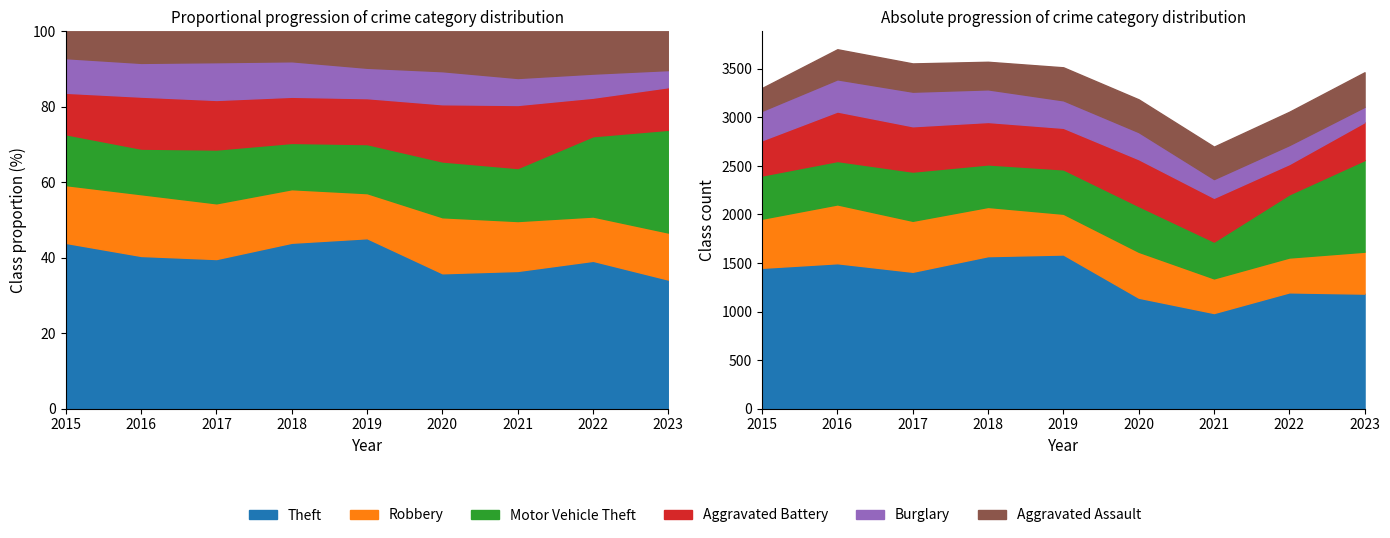

At which category does Aggravated Assault reach its first local peak?

2016